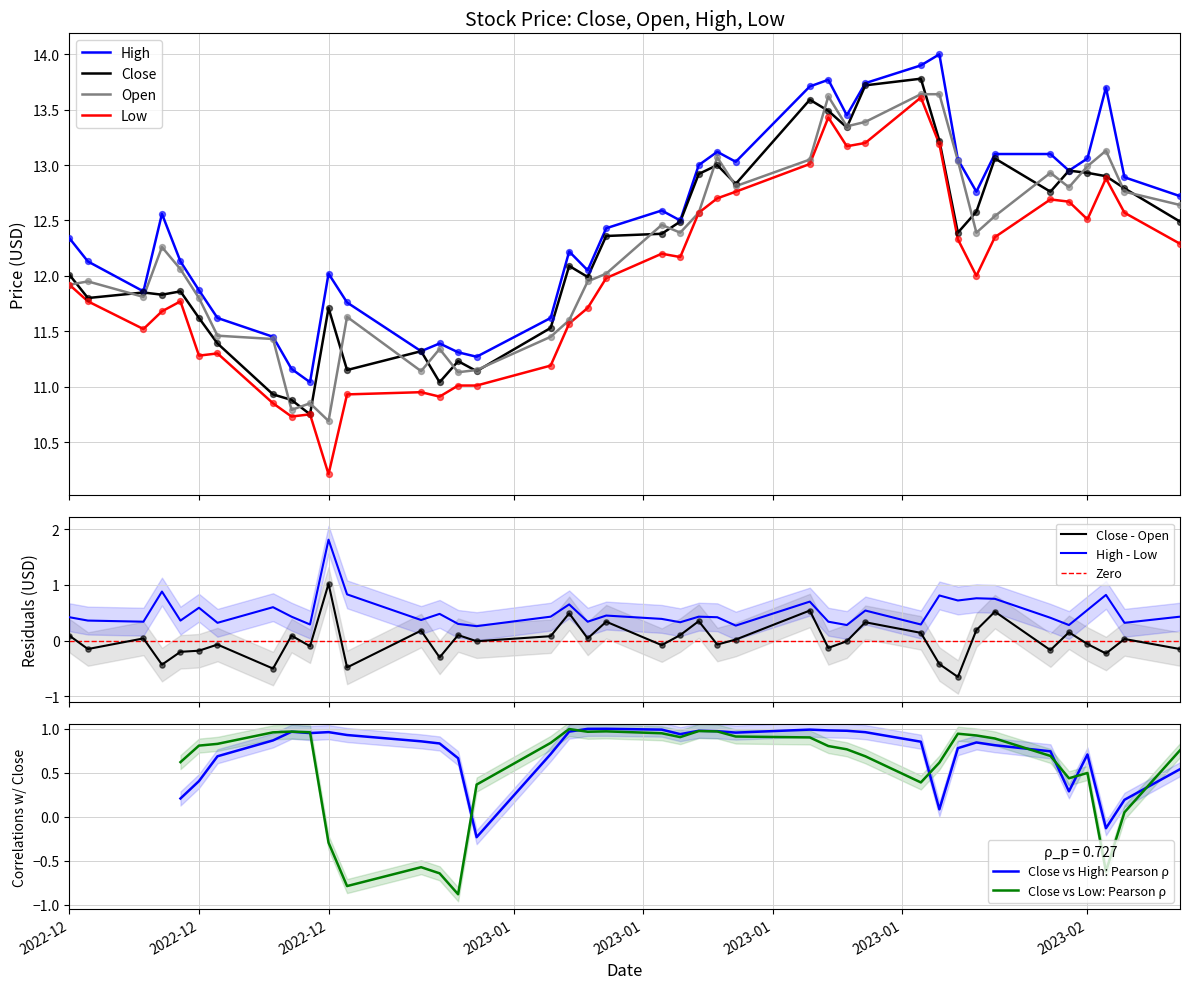

Which series reaches the maximum Y coordinate?

High